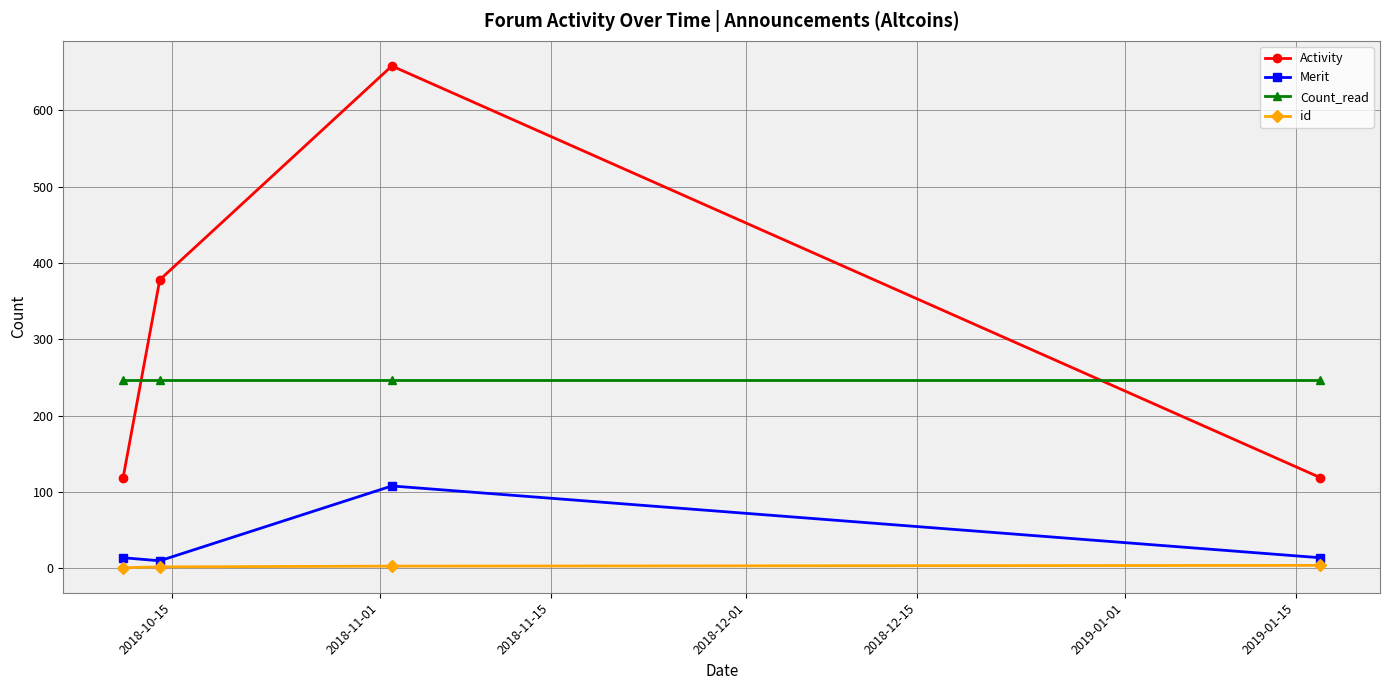

Does the chart have visible grid lines?

Yes